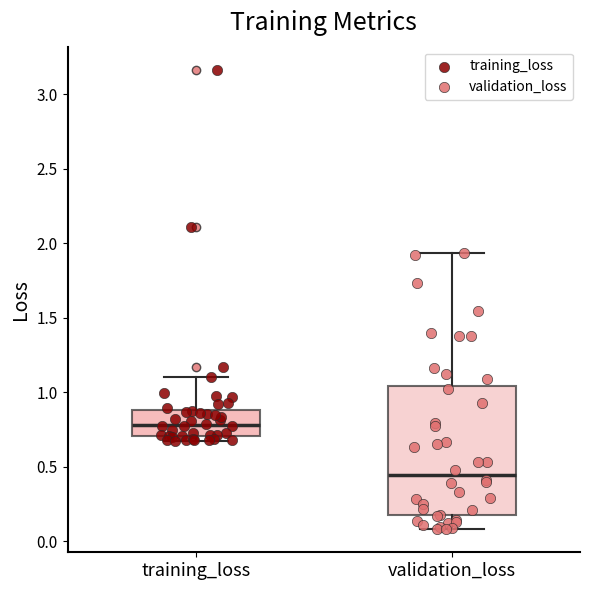

Which box's median line is the lowest?

validation_loss